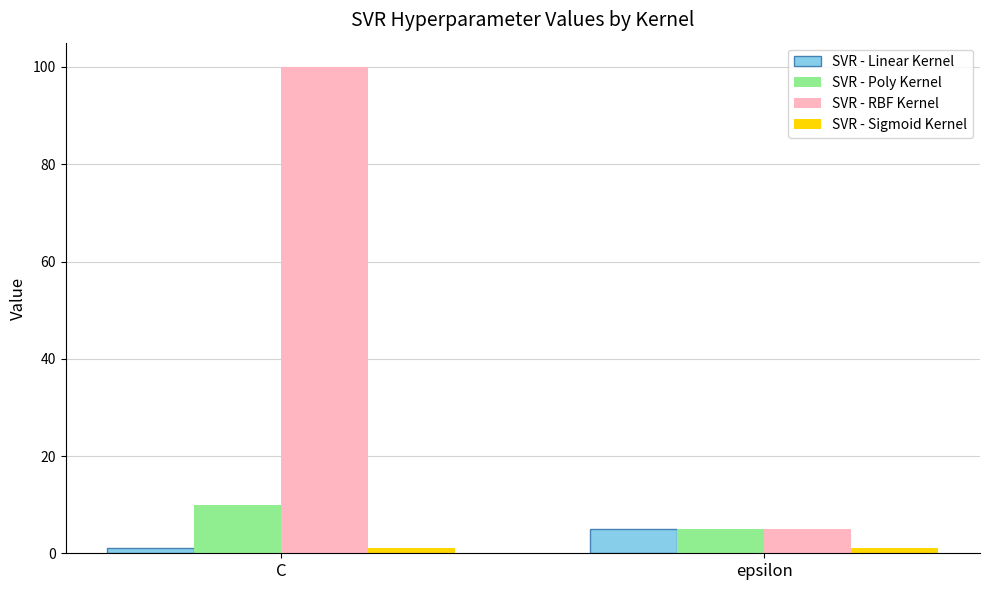

What is the label of the 2nd bar from the left?

epsilon